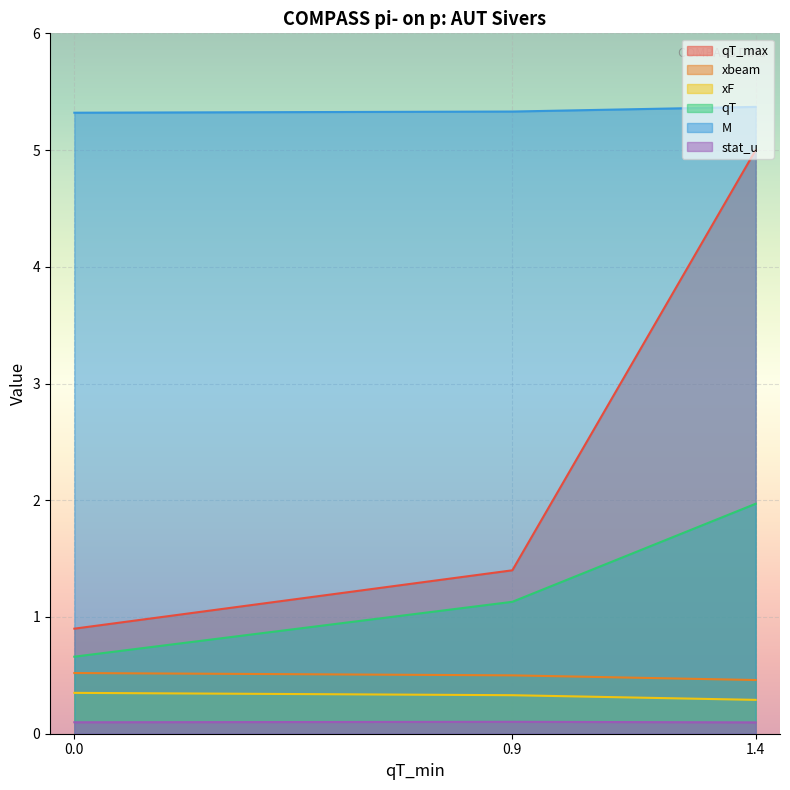

Reading right to left, transcribe all the data shown in this chart.

qT_max: 1.4=5.0	0.9=1.4	0.0=0.9
xbeam: 1.4=0.5	0.9=0.5	0.0=0.5
xF: 1.4=0.3	0.9=0.3	0.0=0.3
qT: 1.4=2.0	0.9=1.1	0.0=0.7
M: 1.4=5.4	0.9=5.3	0.0=5.3
stat_u: 1.4=0.1	0.9=0.1	0.0=0.1